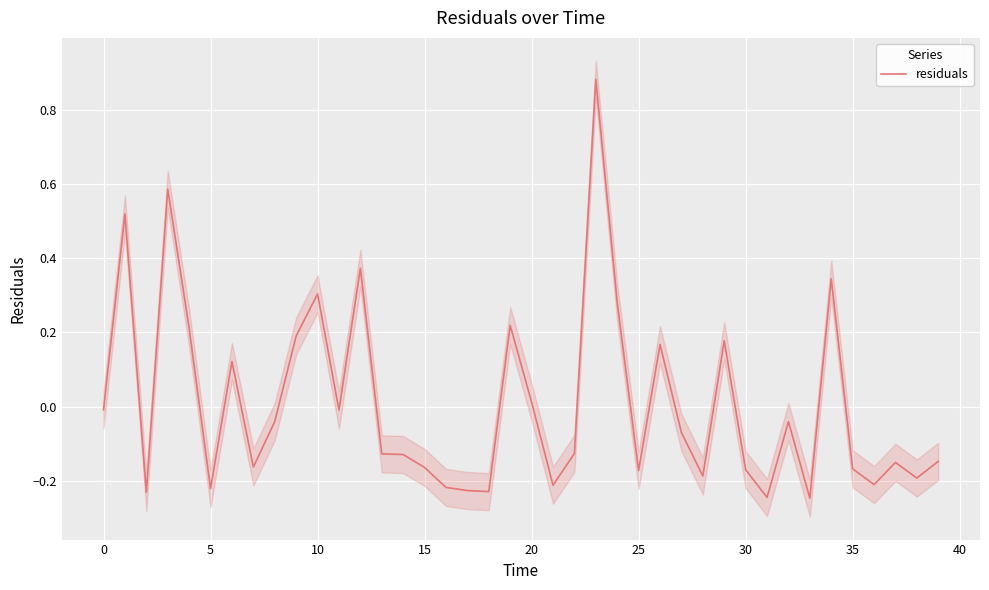

At which category does the chart reach its peak across all series?

23